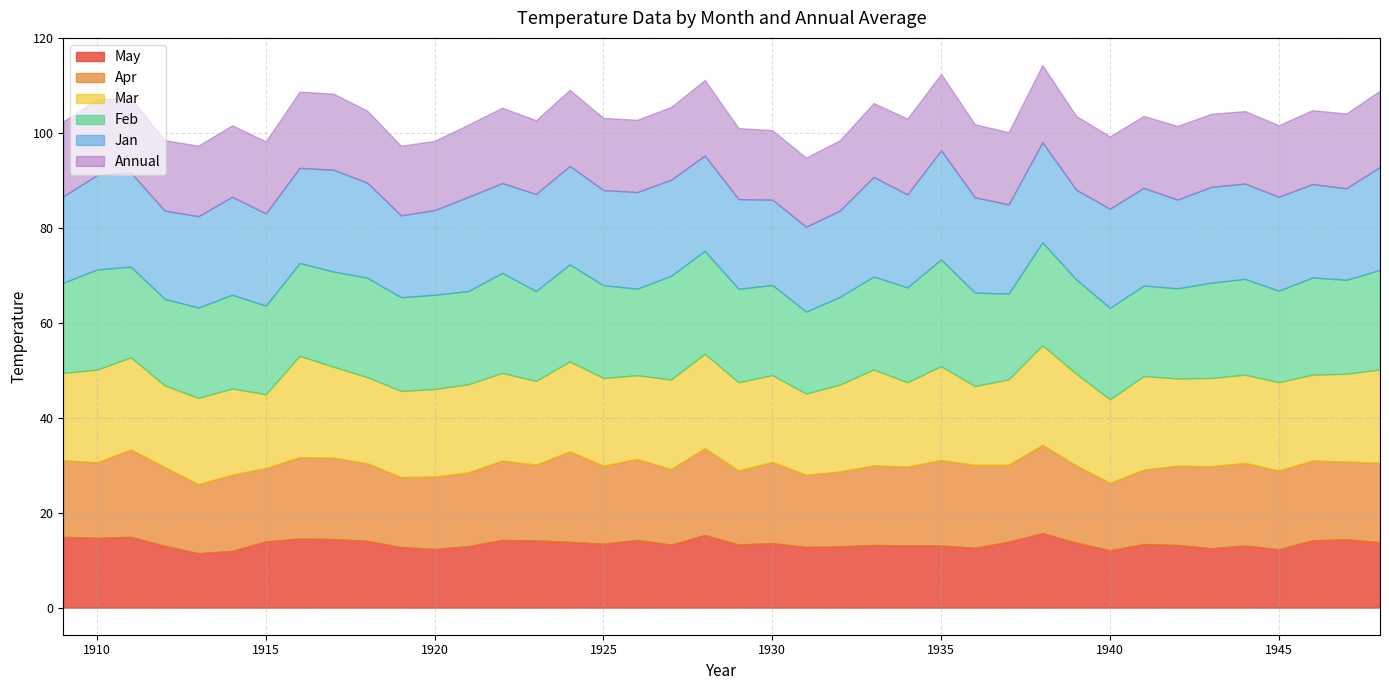

Rank the series at 1941 from lowest to highest value.

May, Annual, Apr, Feb, Mar, Jan